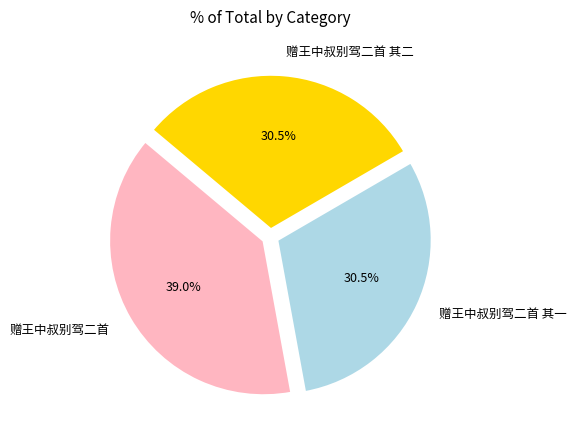

Do 赠王中叔别驾二首 其二 and 赠王中叔别驾二首 together represent more than half of the pie?

Yes